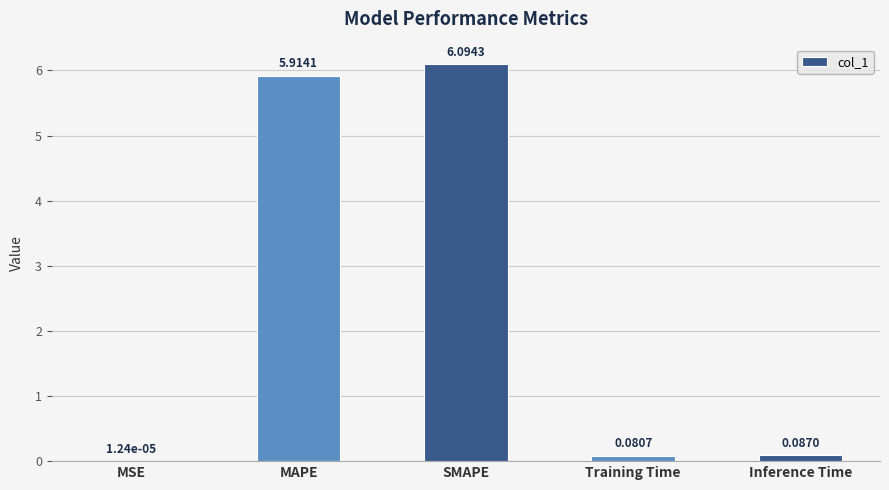

What is the sum of the values at MAPE and Training Time?

6.0